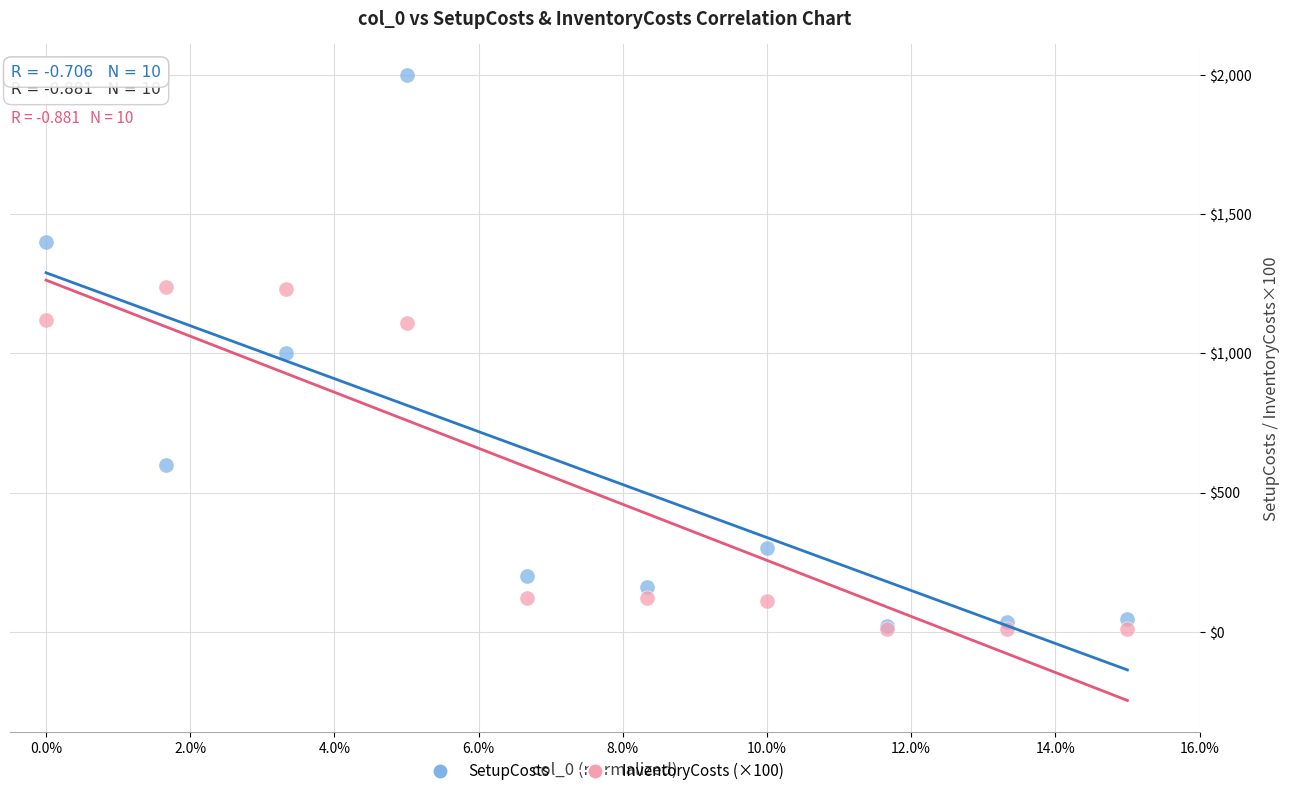

What are all the series names shown in the legend?

SetupCosts, InventoryCosts (×100)